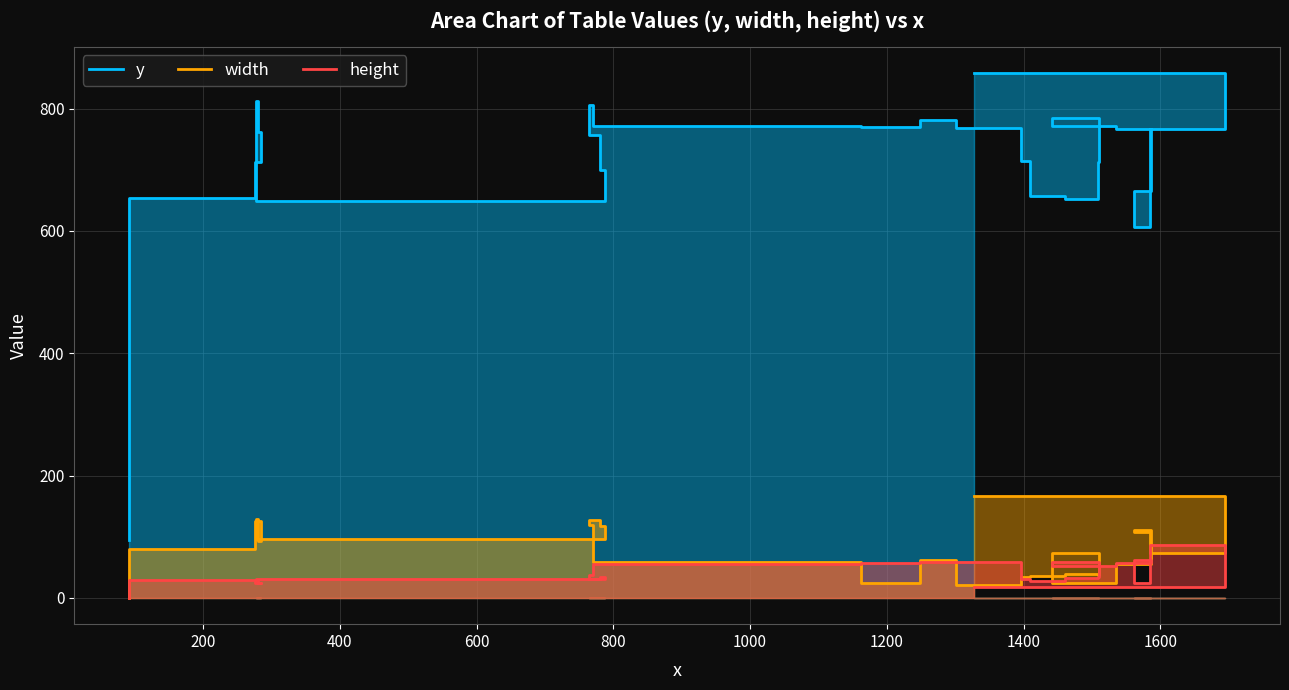

What are all the series names shown in the legend?

y, width, height